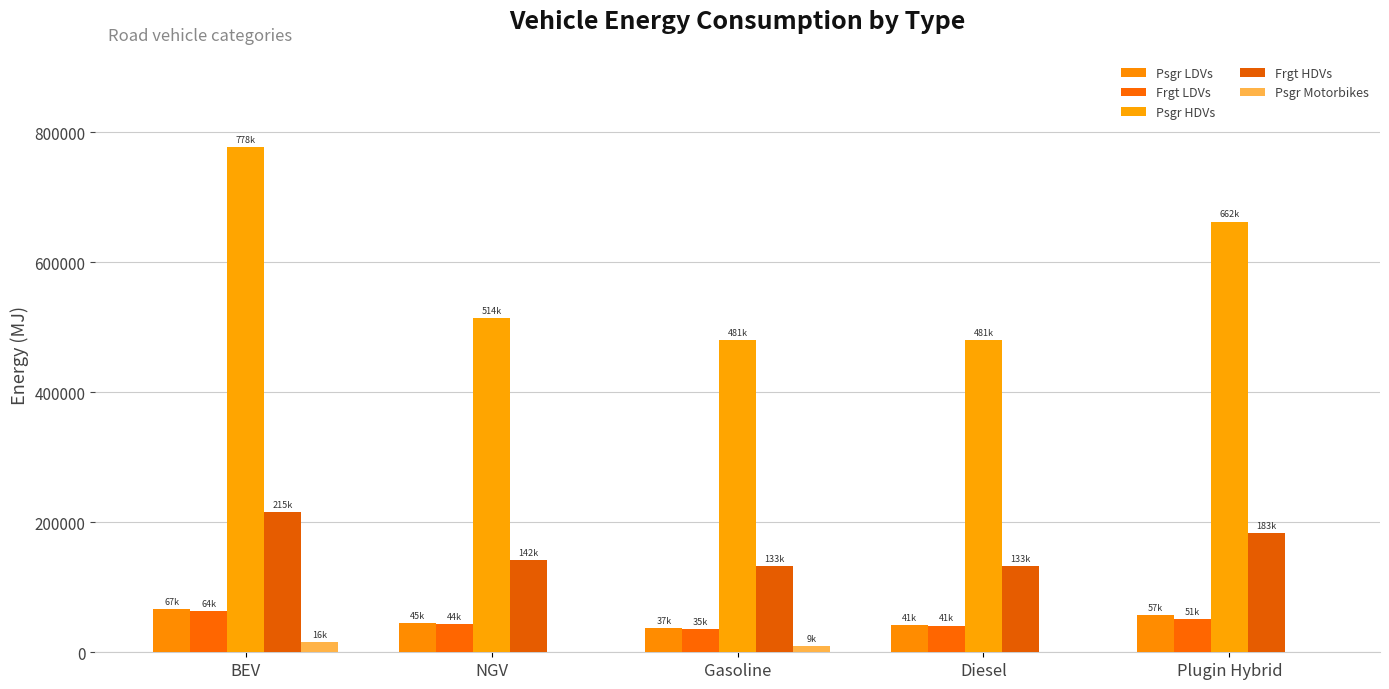

How many groups of bars are there?

5